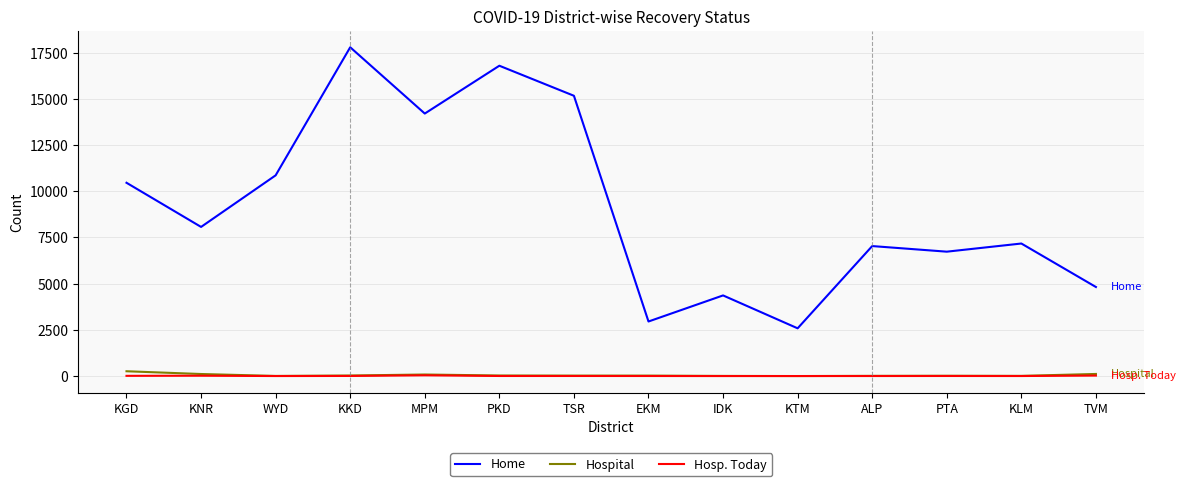

What is the greatest value displayed?

17794